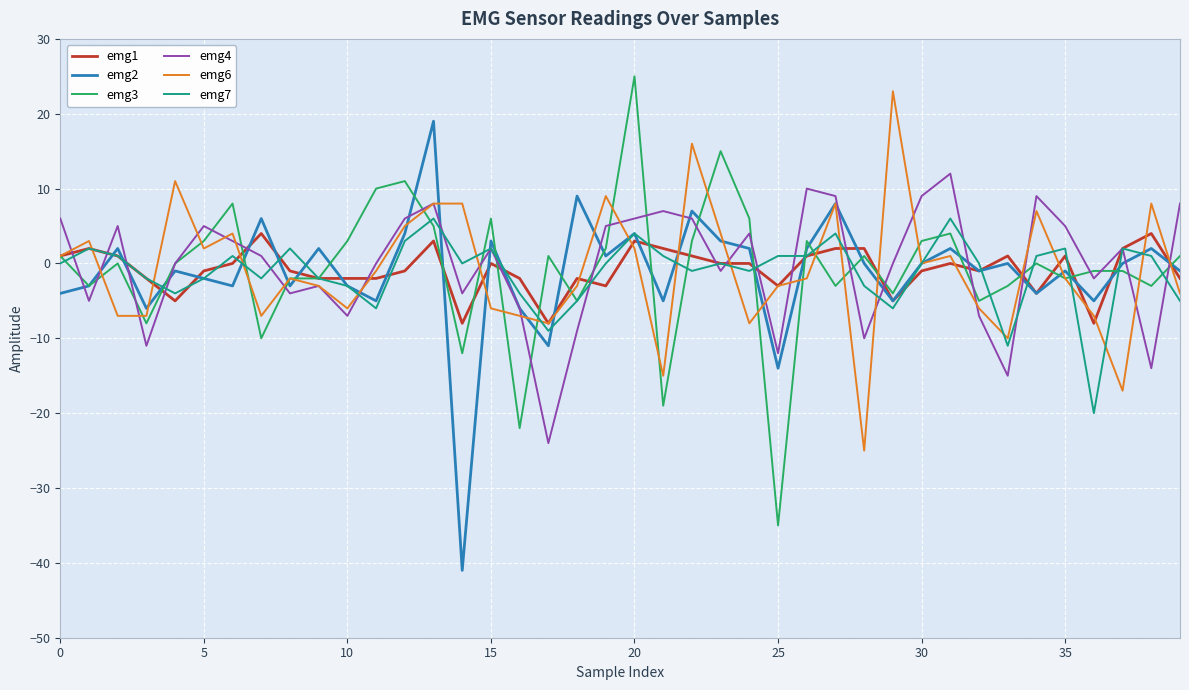

What is the lowest value of the emg2 series?

-41